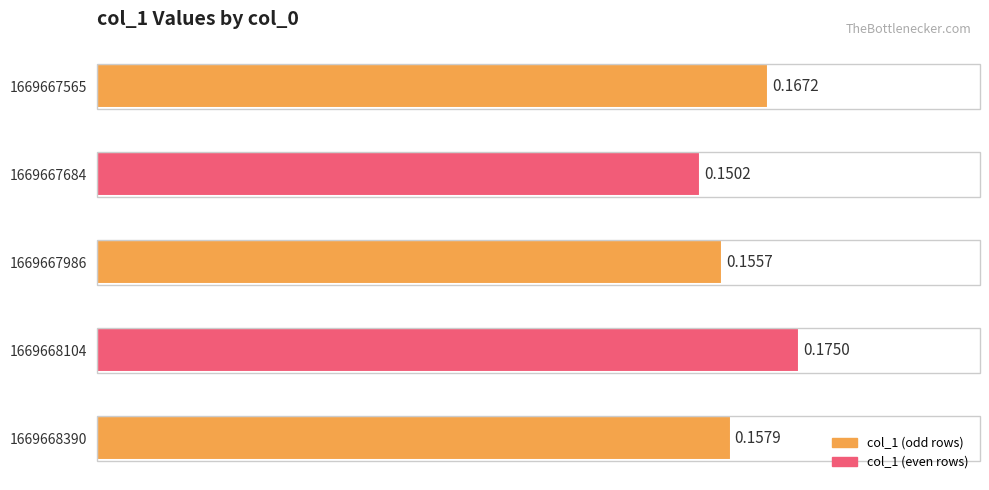

Between 1669668104 and 1669667684, which is larger?

1669668104